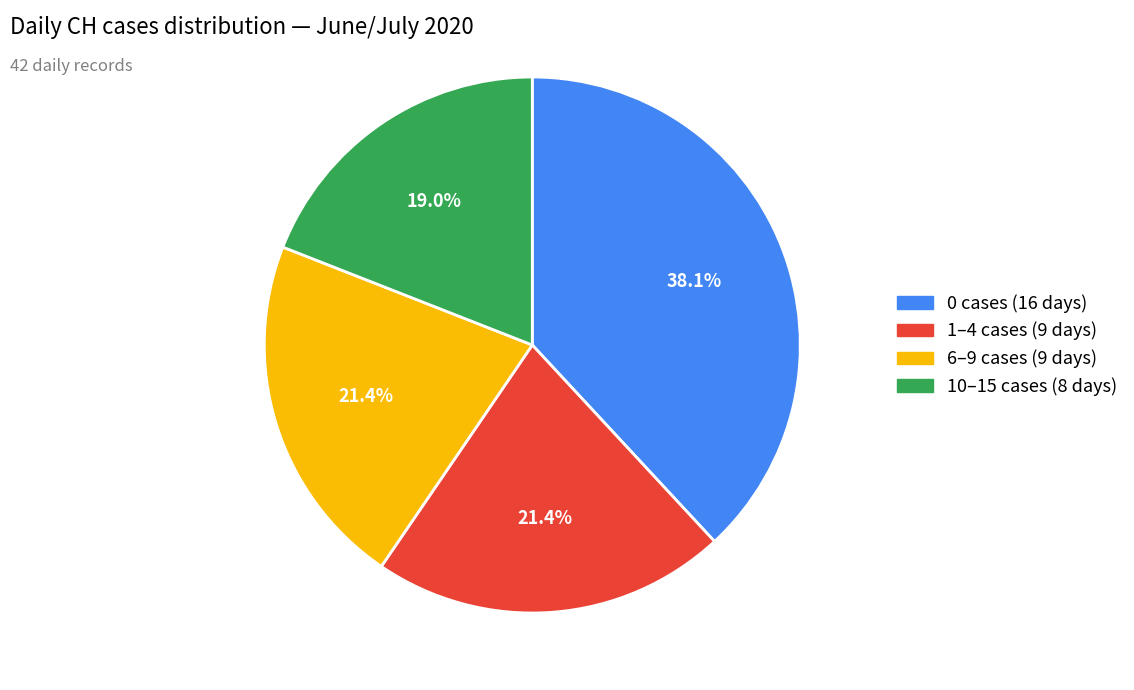

Is there a majority slice in this chart?

No